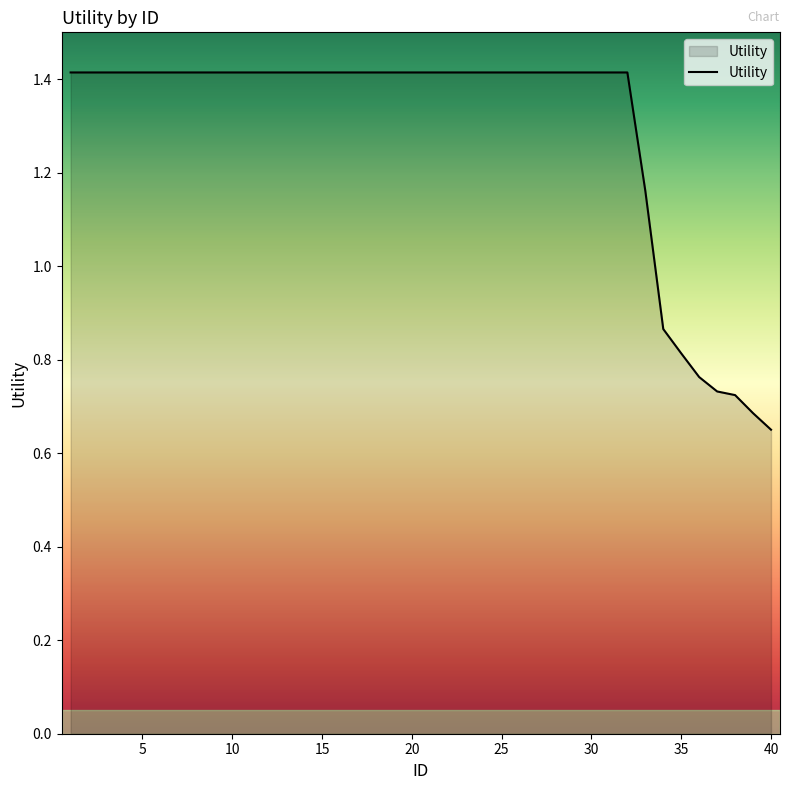

Is this an area chart (filled region under the line)?

No